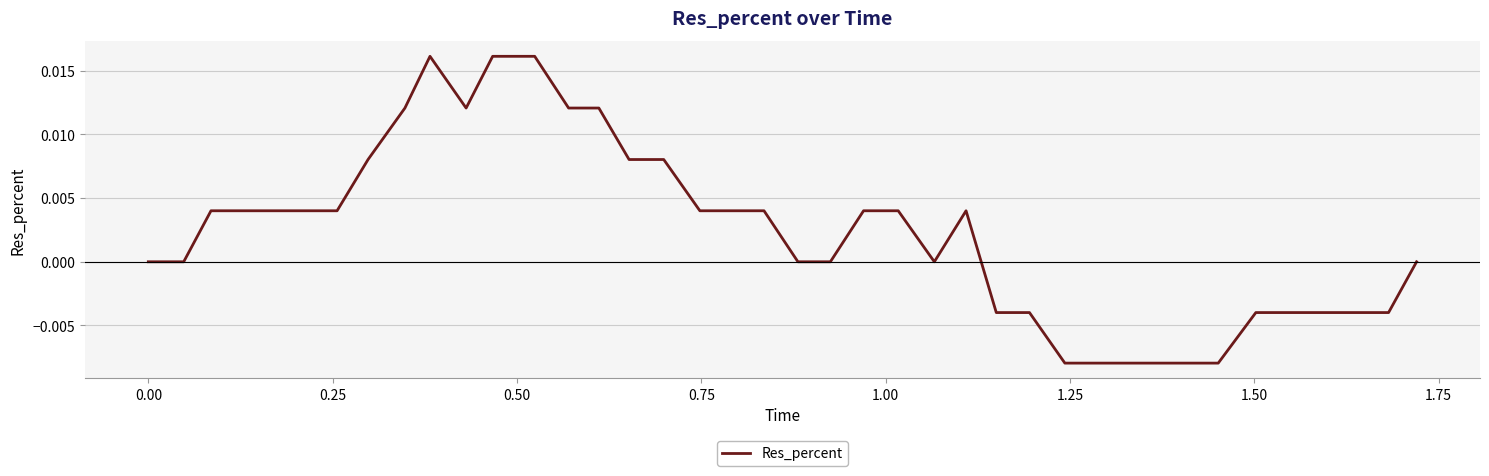

Is this an area chart (filled region under the line)?

No